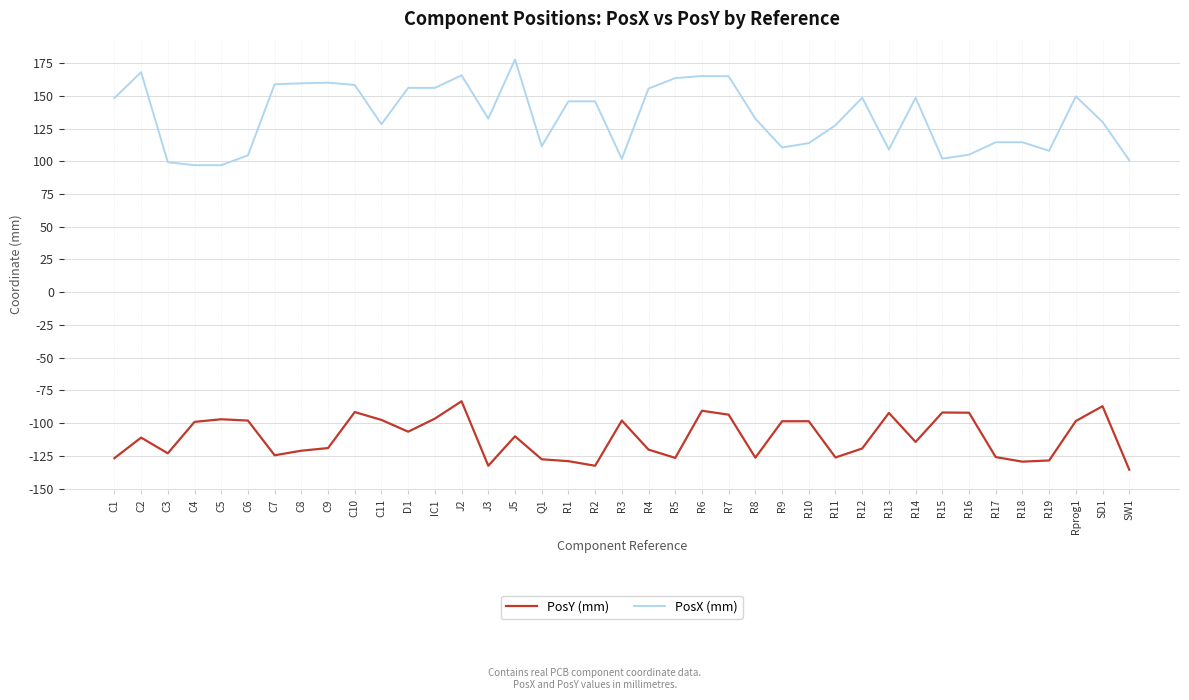

In PosY (mm), how many points are lower than both neighbors (excluding endpoints)?

10